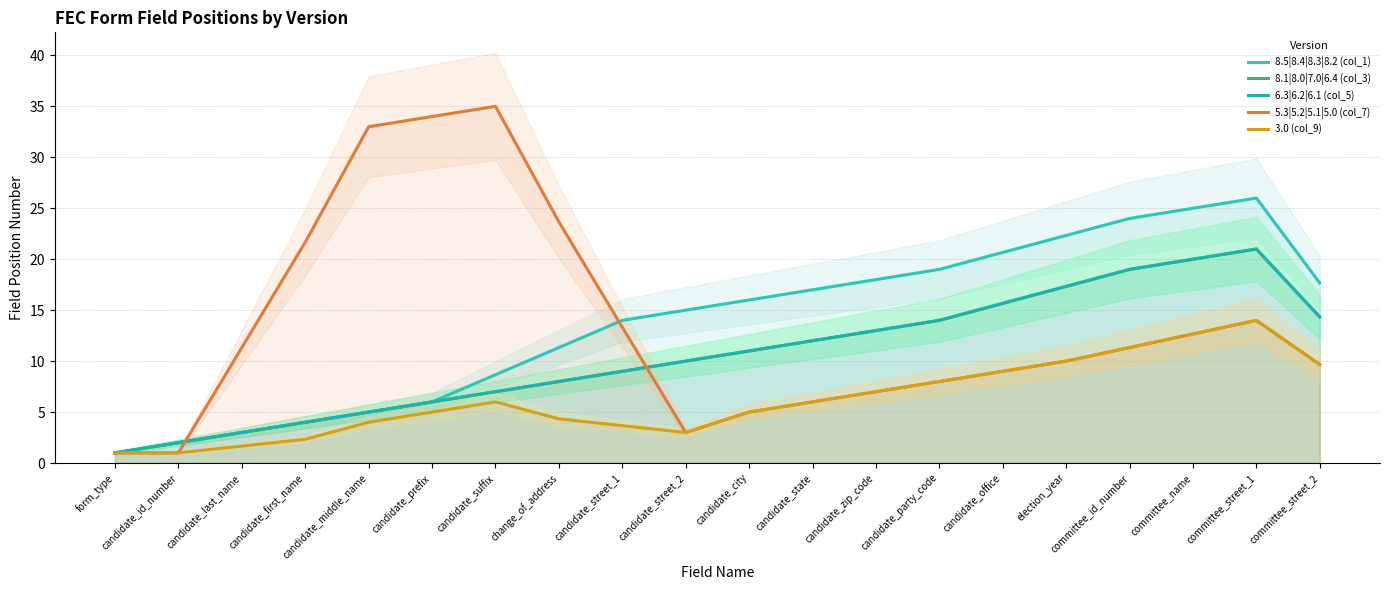

Does the chart display data point markers on the line(s)?

No